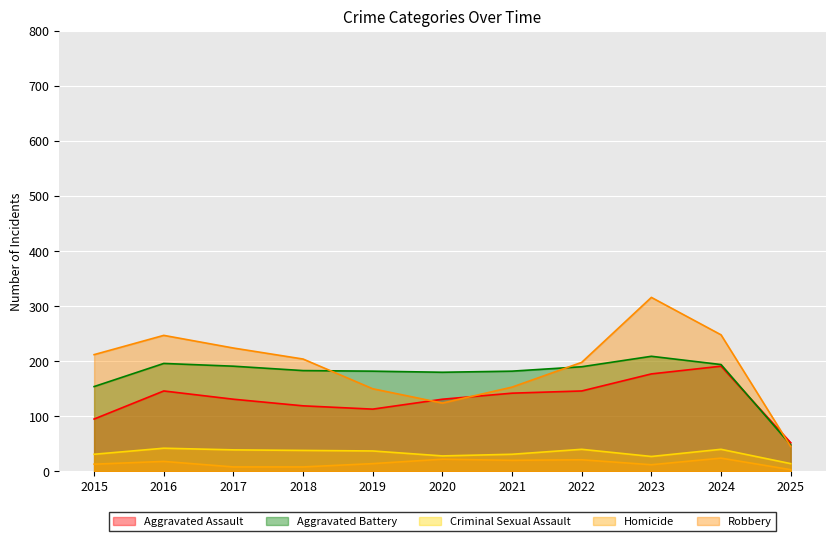

At how many categories does at least one series exceed 124?

10